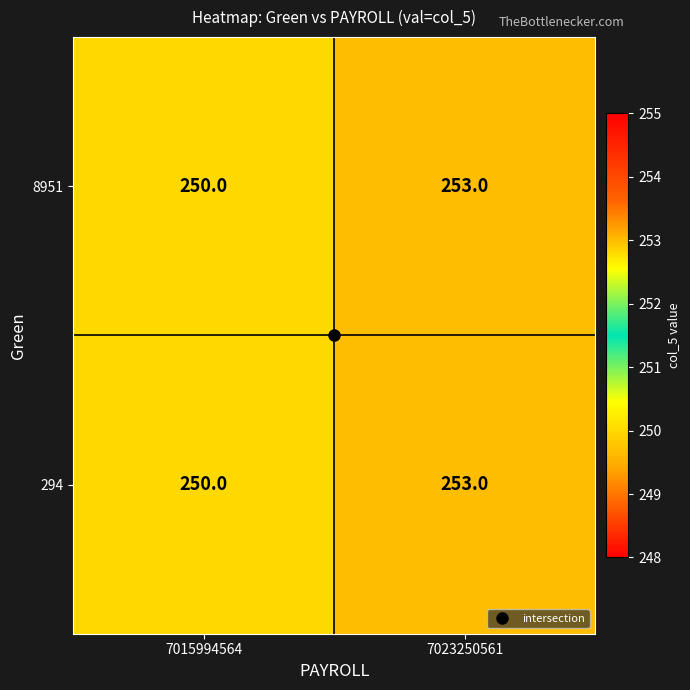

Rank the categories by 8951 value from lowest to highest.

7015994564, 7023250561